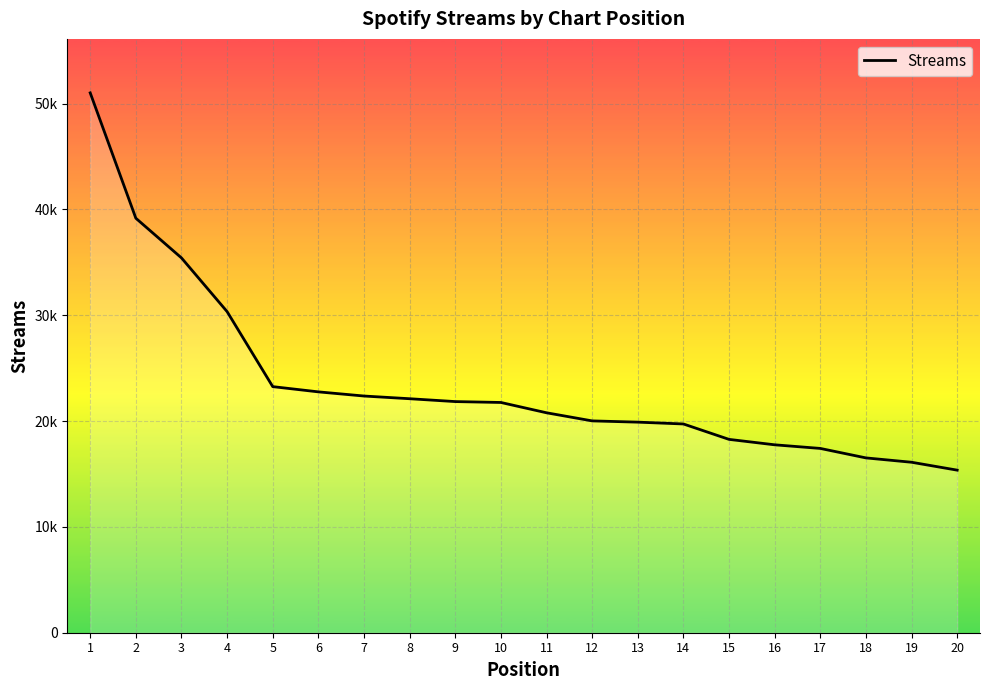

Does the chart display data point markers on the line(s)?

No